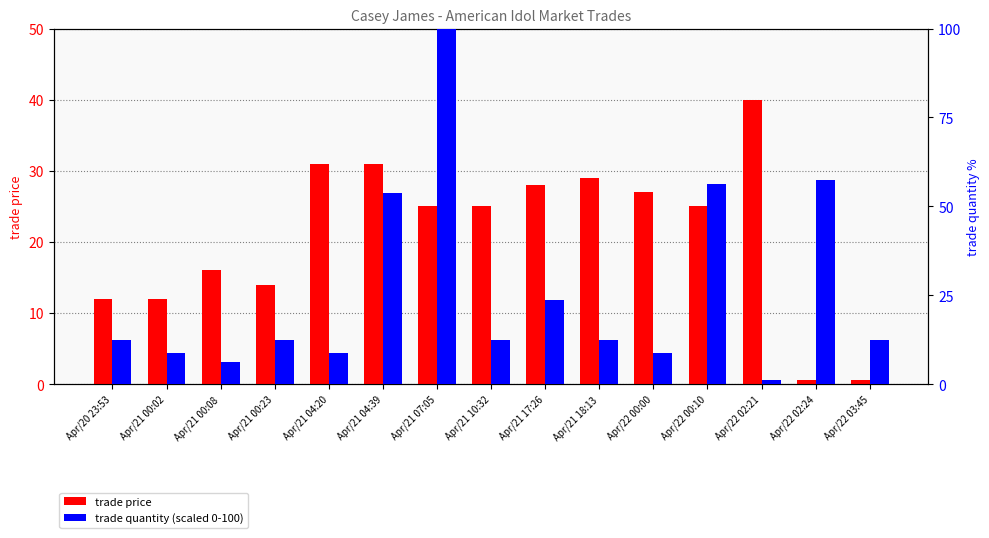

What is the value of the trade quantity (scaled) bar at the 7th from the left?

100.0